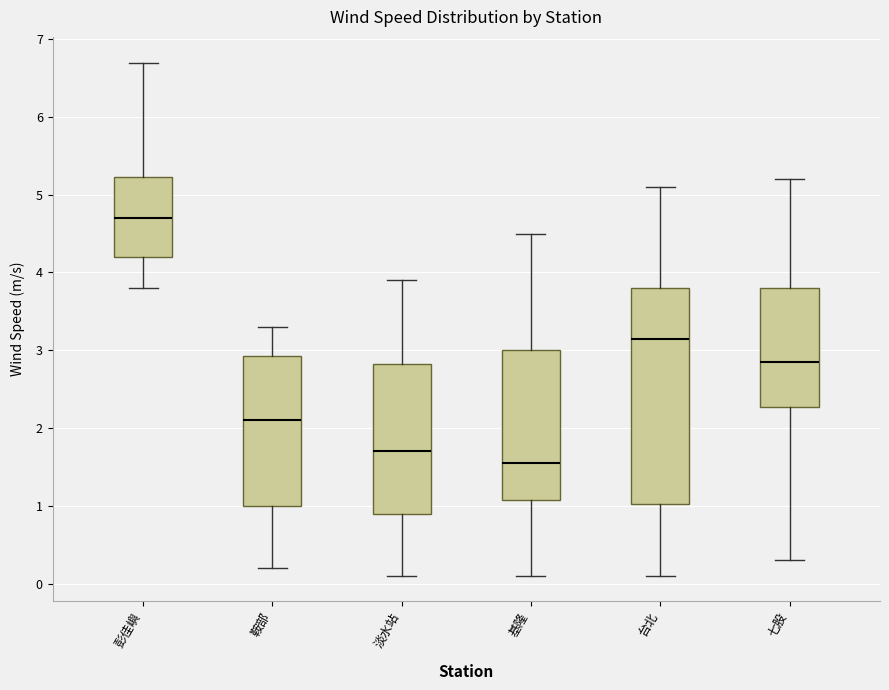

Reading left to right, transcribe this box plot: for each box, give where its median line is, the range the box spans, and where its two whiskers end, as read against the y-axis. The values are not printed on the chart, so give them approximately, as read against the axis.

彭佳嶼: median 4.7, box 4.2 to 5.2, whiskers 3.8 to 6.7
鞍部: median 2.1, box 1.0 to 2.9, whiskers 0.2 to 3.3
淡水站: median 1.7, box 0.9 to 2.8, whiskers 0.1 to 3.9
基隆: median 1.6, box 1.1 to 3.0, whiskers 0.1 to 4.5
台北: median 3.2, box 1.0 to 3.8, whiskers 0.1 to 5.1
七股: median 2.9, box 2.3 to 3.8, whiskers 0.3 to 5.2